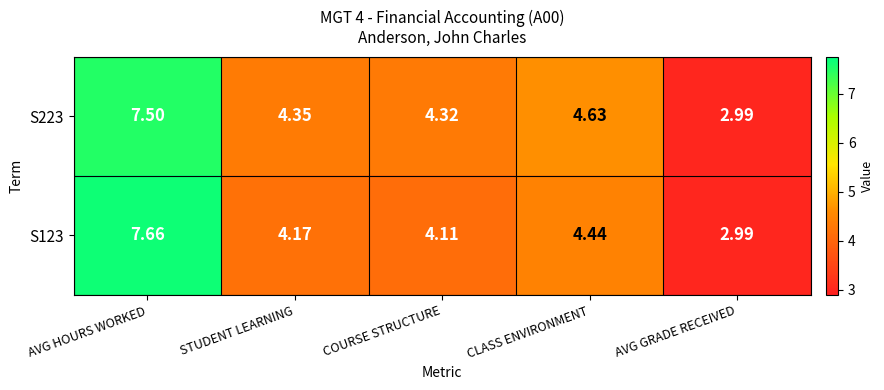

Which category has the highest value in the S123 series?

AVG HOURS WORKED